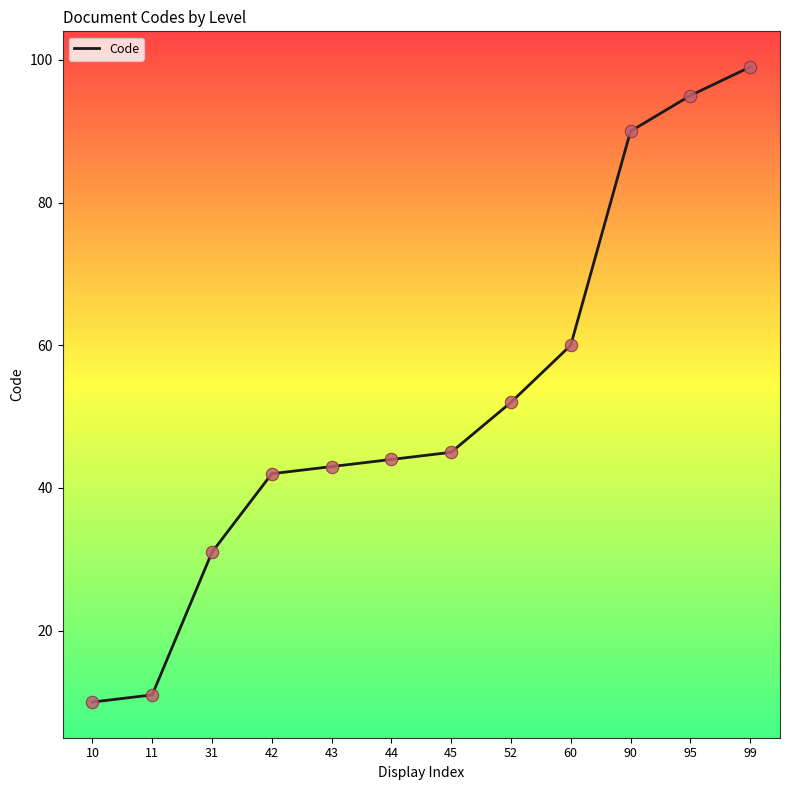

What is the change in value from 10 to 99?

+89